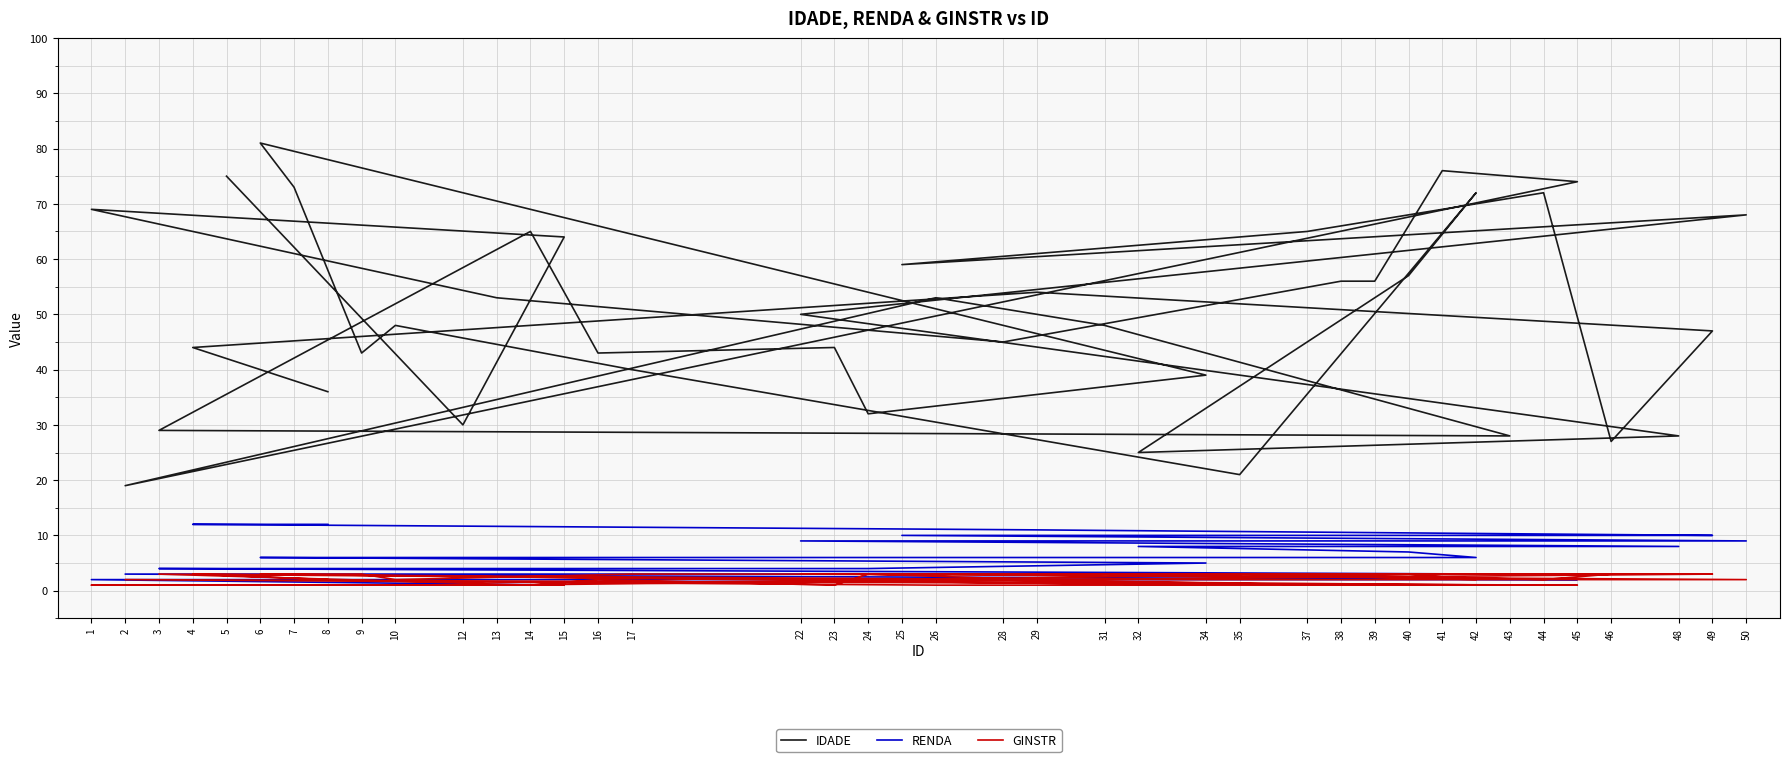

How many values in the IDADE series exceed 50?

19